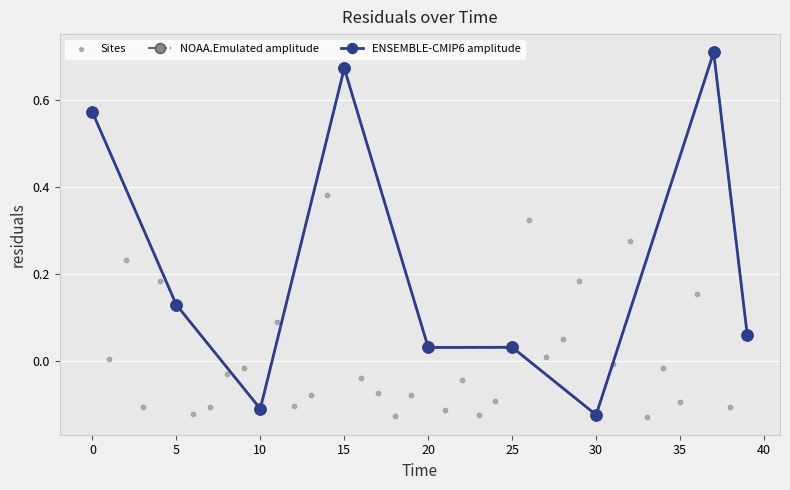

What is the change in value from 6.0 to 20.0?

+0.2